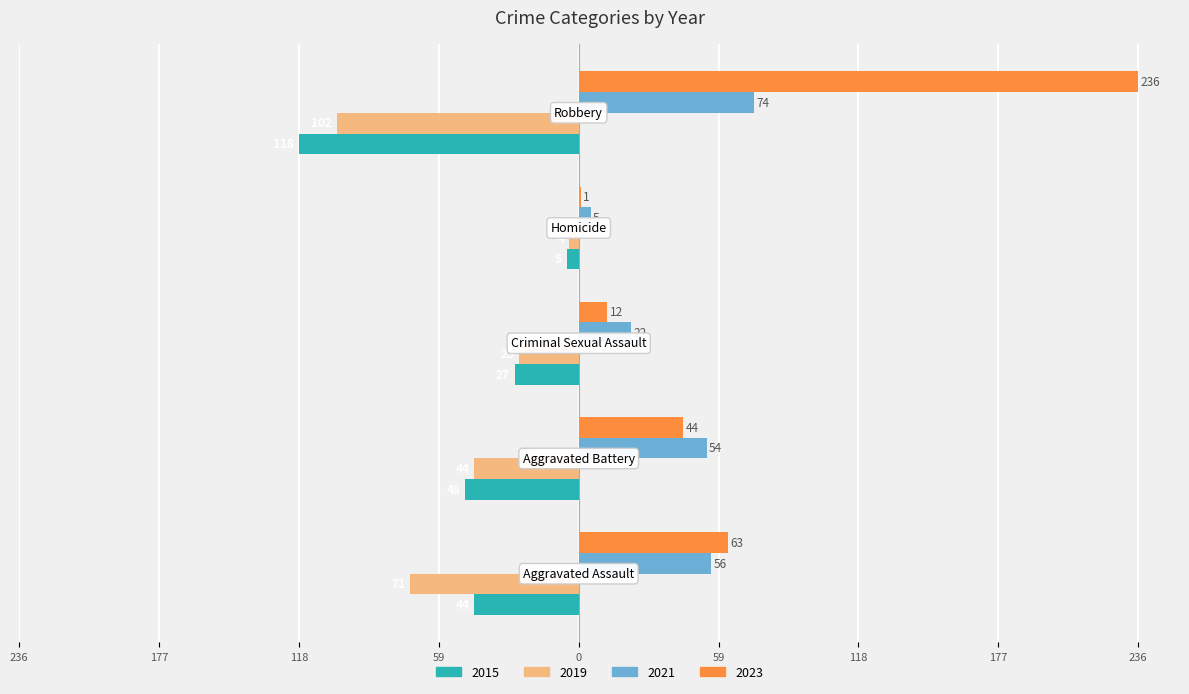

What are all the series names shown in the legend?

2015, 2019, 2021, 2023